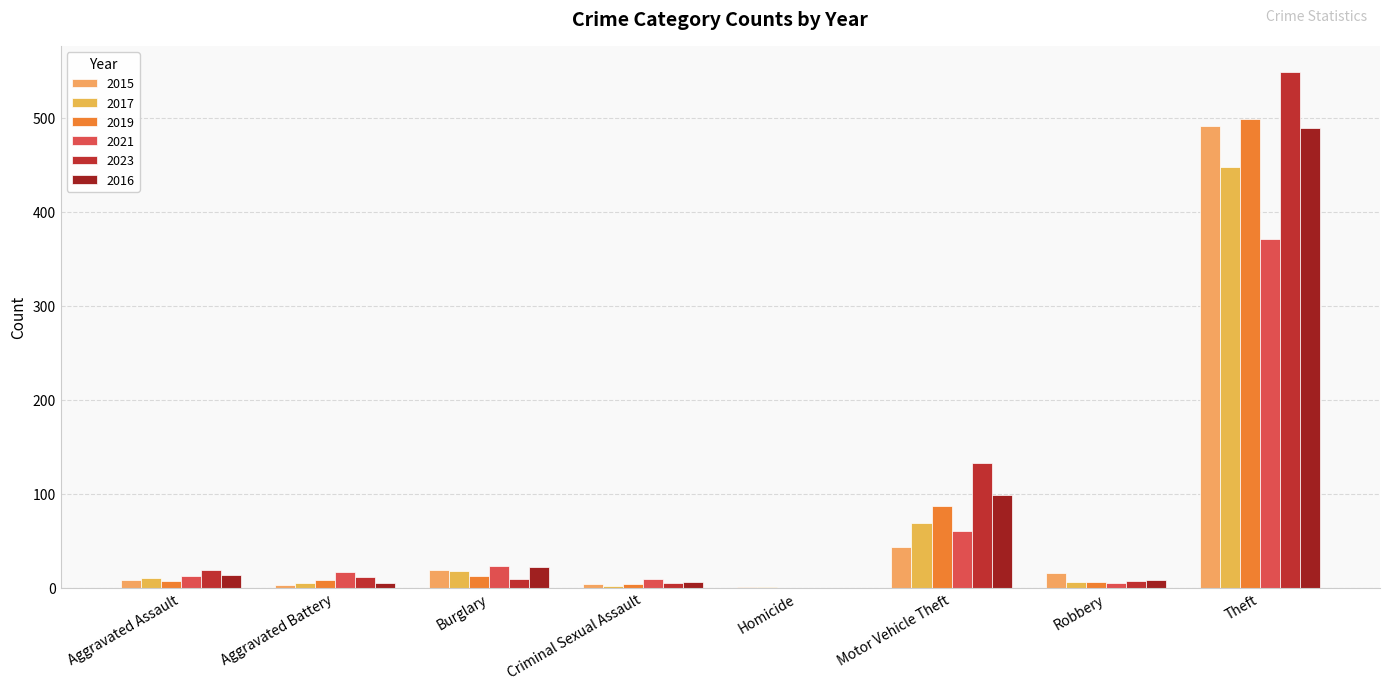

Are the bars grouped side by side (vs. stacked)?

Yes